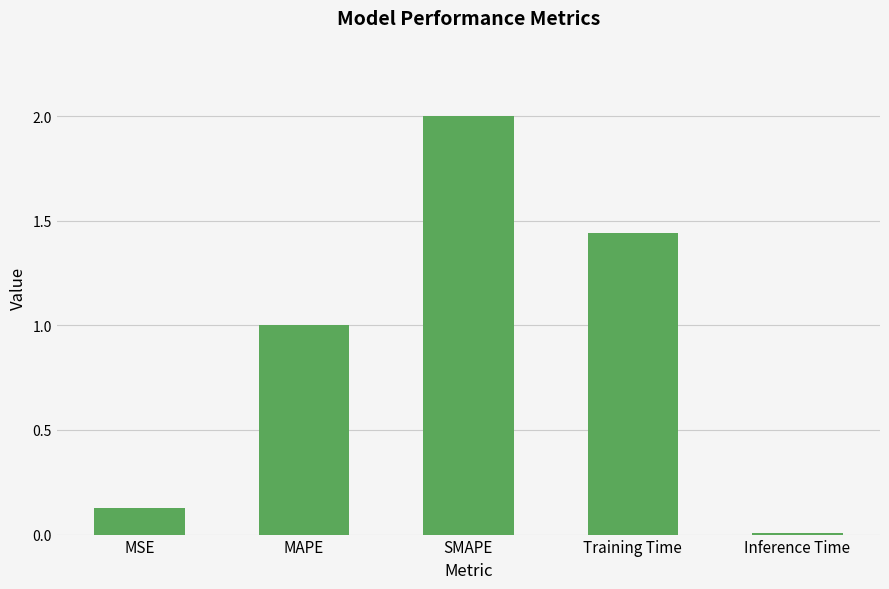

What is the average value?

0.9